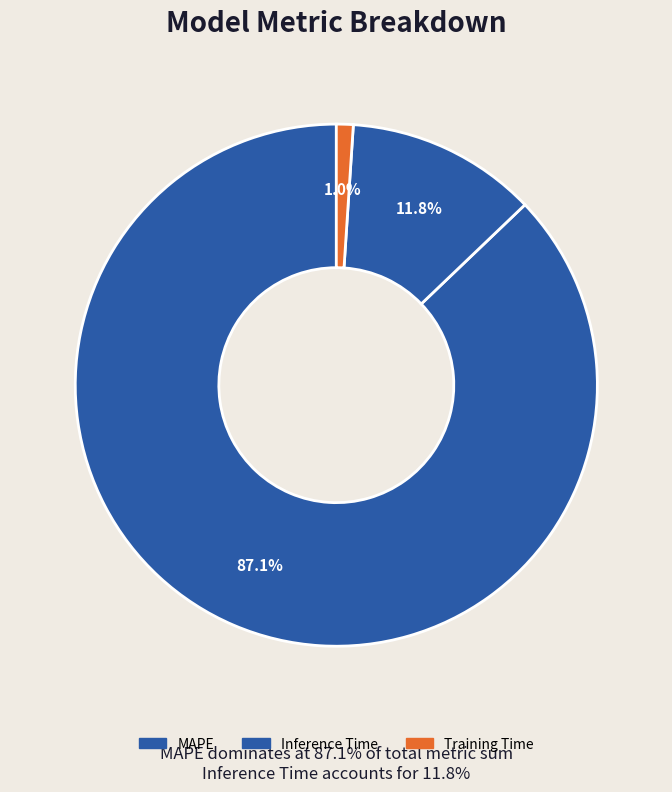

Is it true that Training Time is 11% of the pie?

False